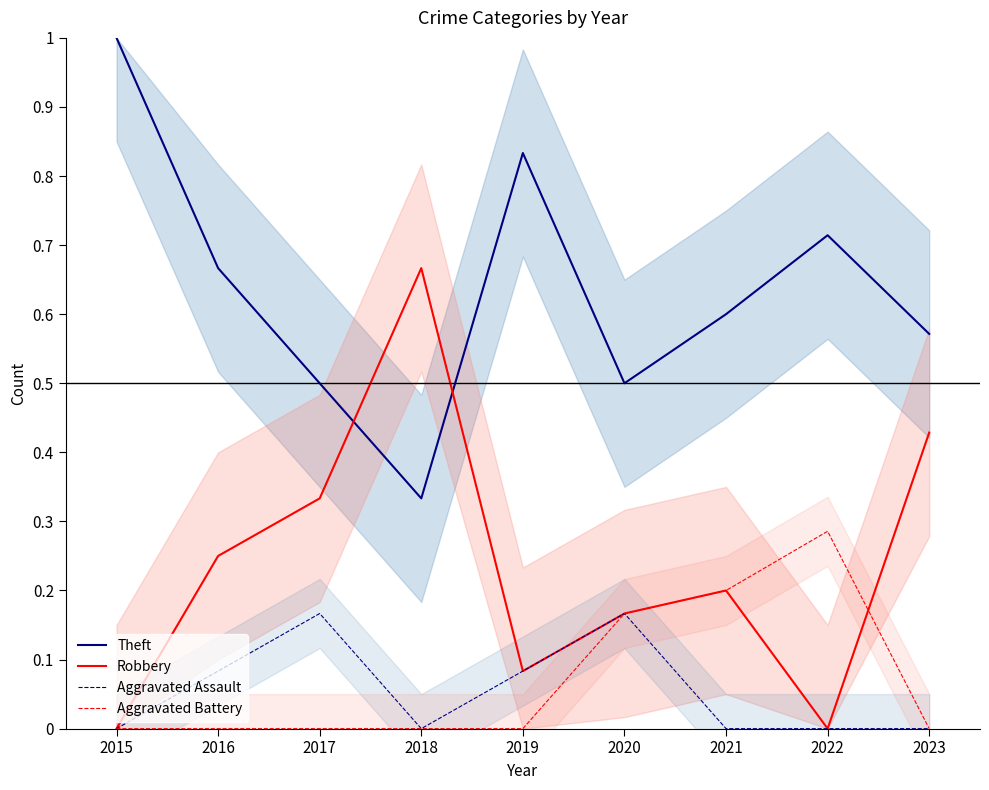

What is the average value of the Theft series?

0.6